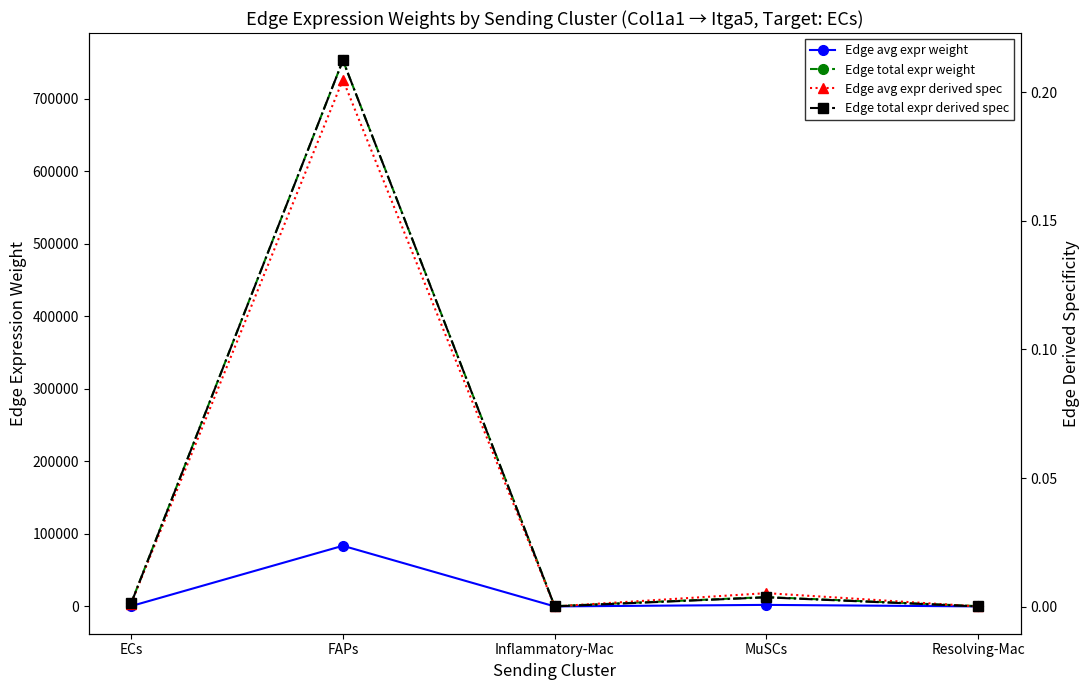

What is the difference between the highest and lowest values at MuSCs?

12923.4